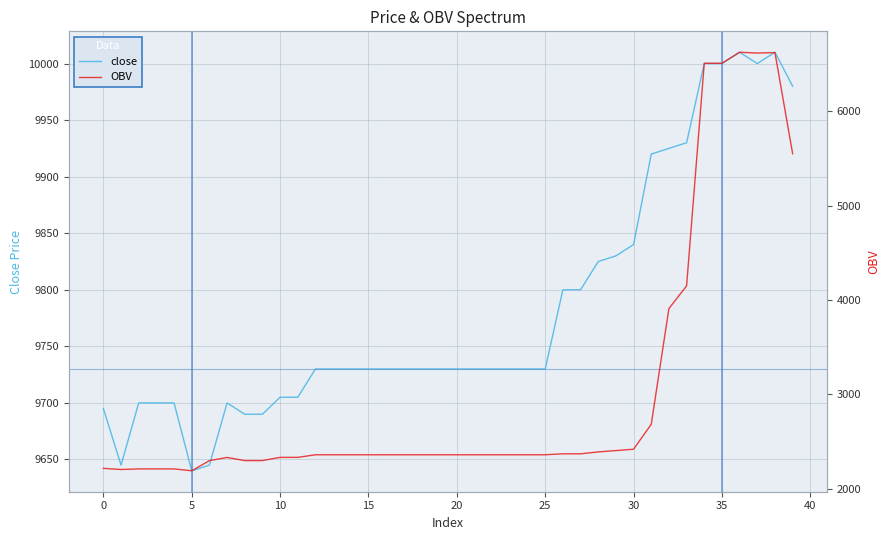

What is the spread (max minus min) of values at 32?

6015.2